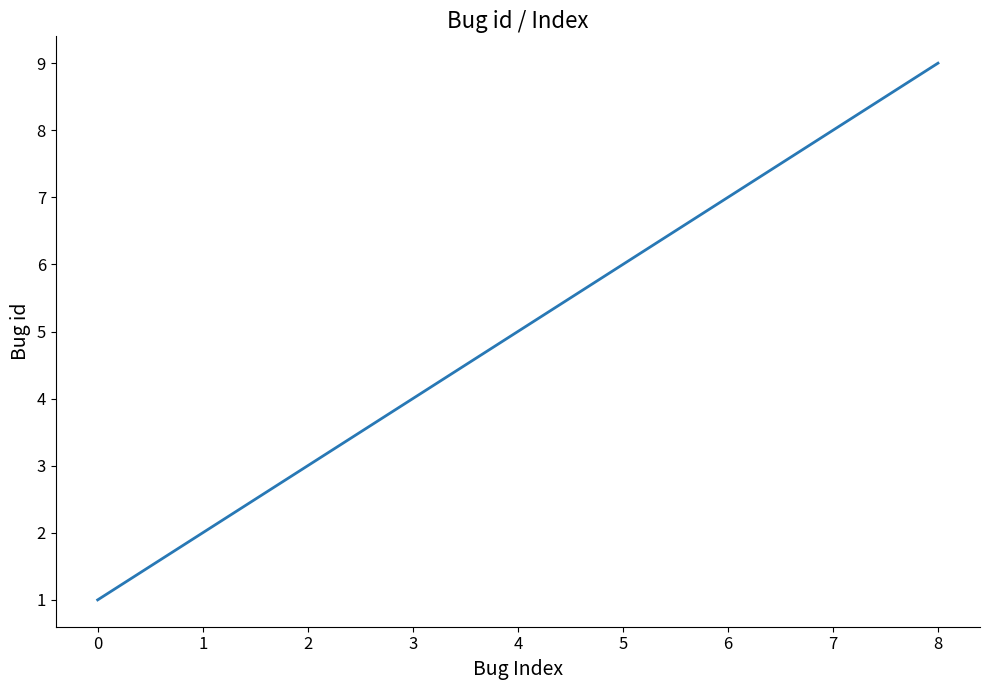

Rank the categories by value from highest to lowest.

8, 7, 6, 5, 4, 3, 2, 1, 0